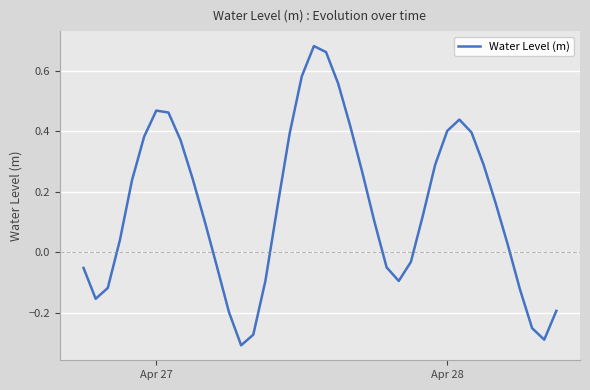

What is the difference between the maximum and minimum values?

1.0